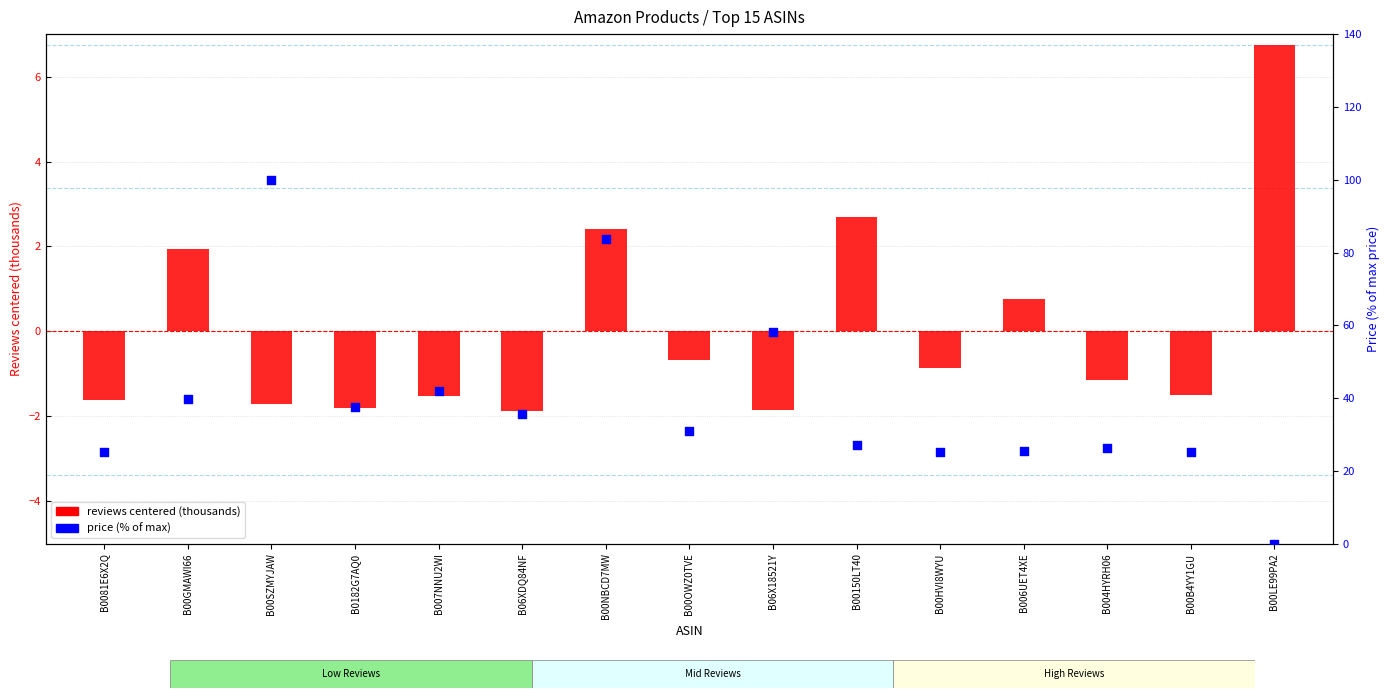

Which series has the largest Y range (max minus min)?

price (% of max)